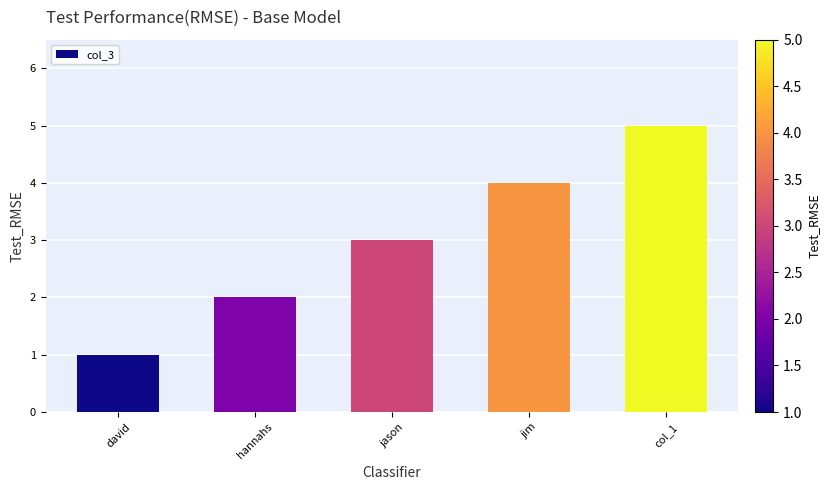

What is the maximum value shown in the chart?

5